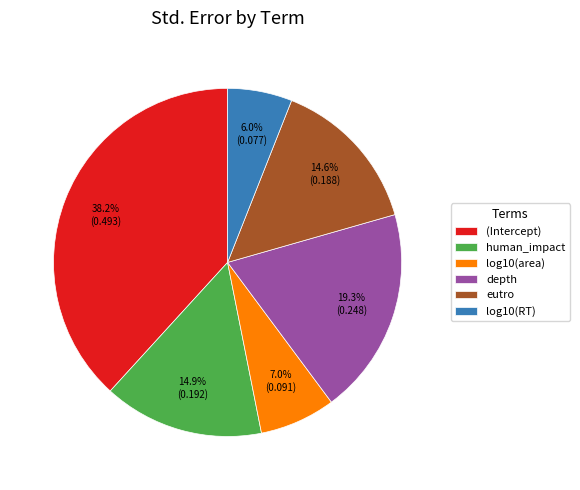

Which has a higher value, depth or eutro?

depth